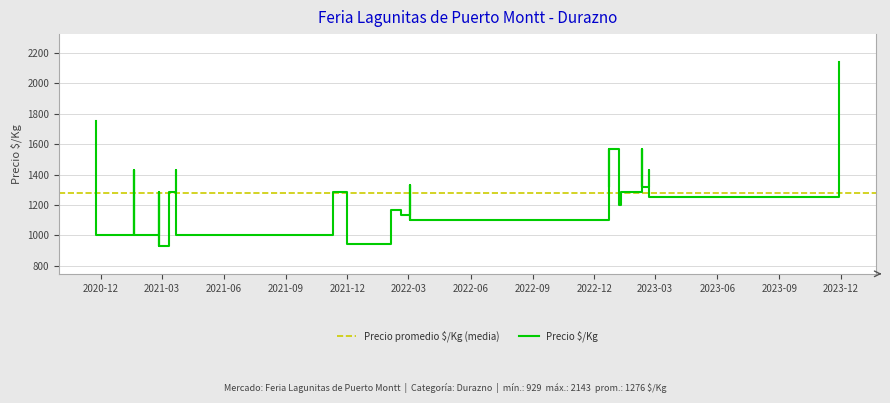

How many interior local valleys (lower than both neighbors) does the data have?

13